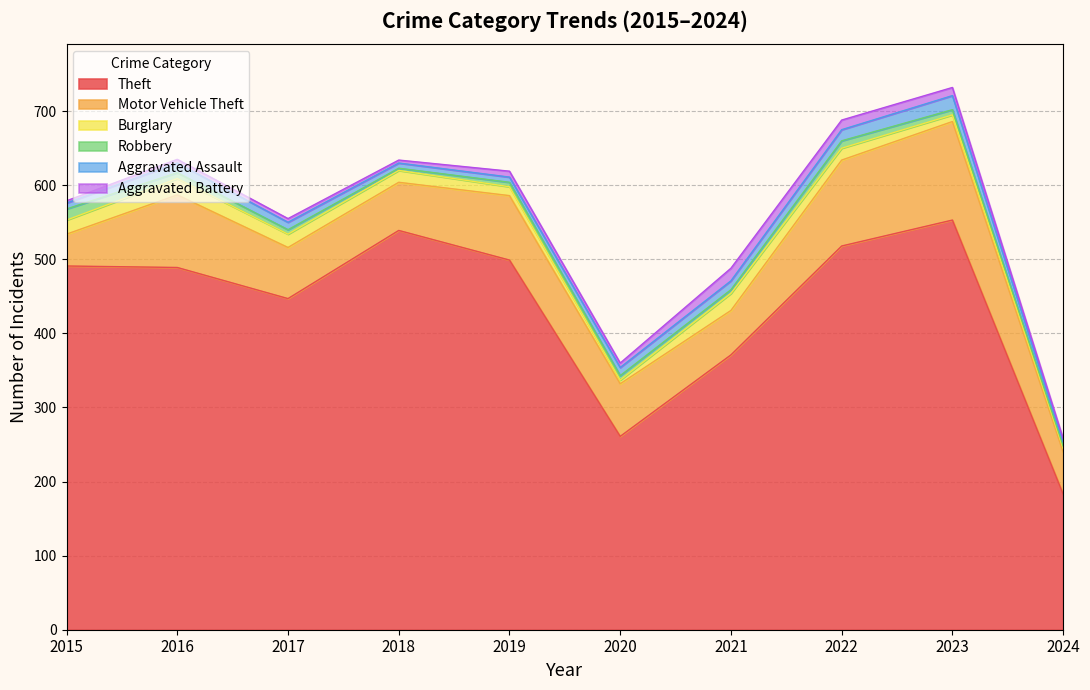

What is the difference between the Motor Vehicle Theft values at 2017 and 2016?

29